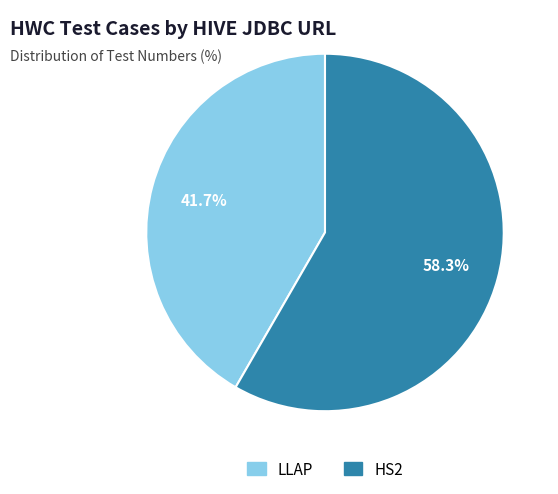

Which slice is the largest?

HS2